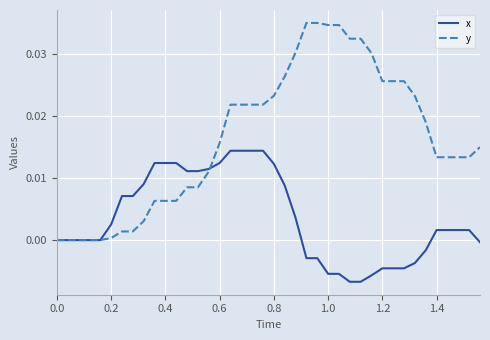

Which series ends up on top after the final intersection of y and x?

y